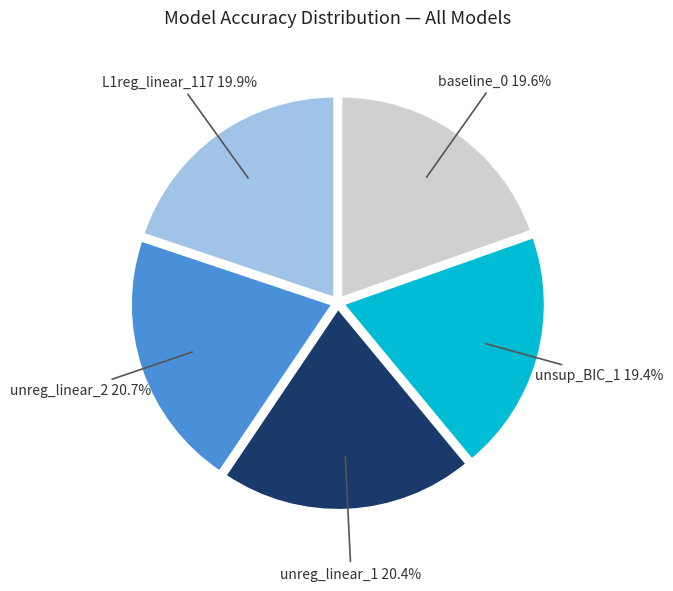

Is the sum of unreg_linear_1 and baseline_0 greater than half?

No